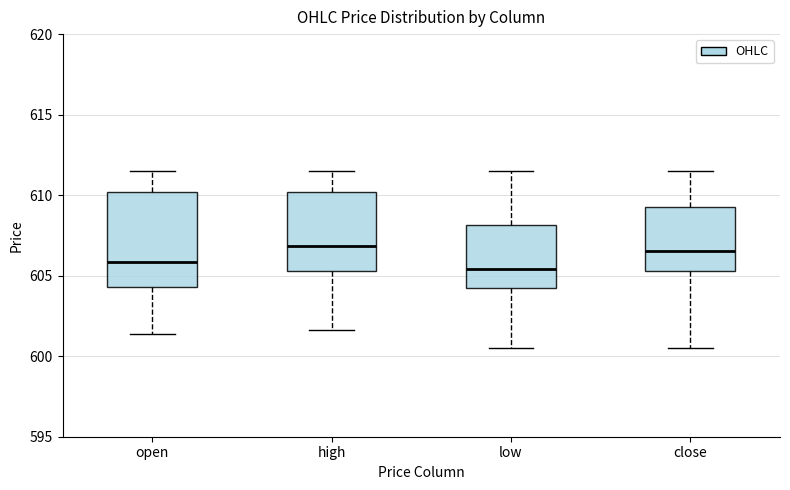

Comparing the boxes themselves (not the whiskers), which one is the tallest?

open